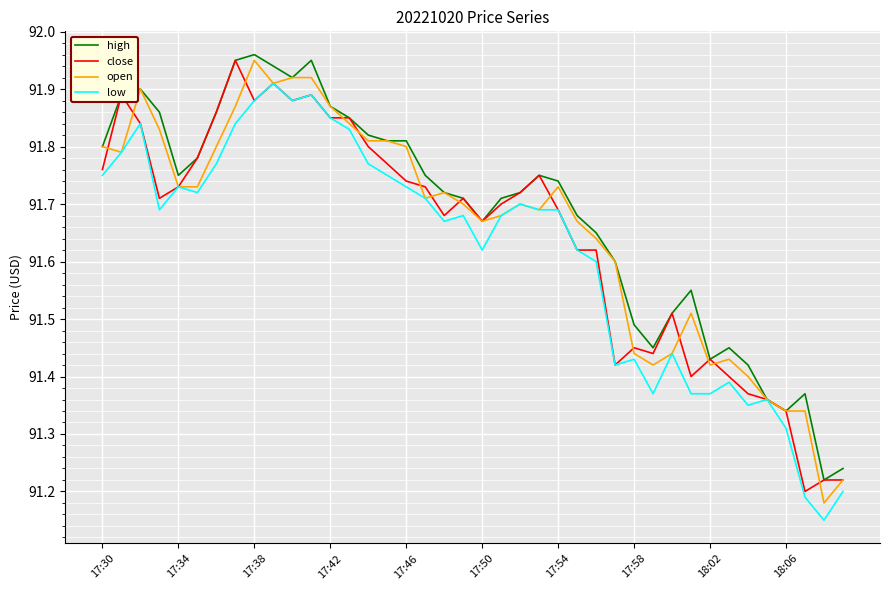

What are all the series names shown in the legend?

high, close, open, low